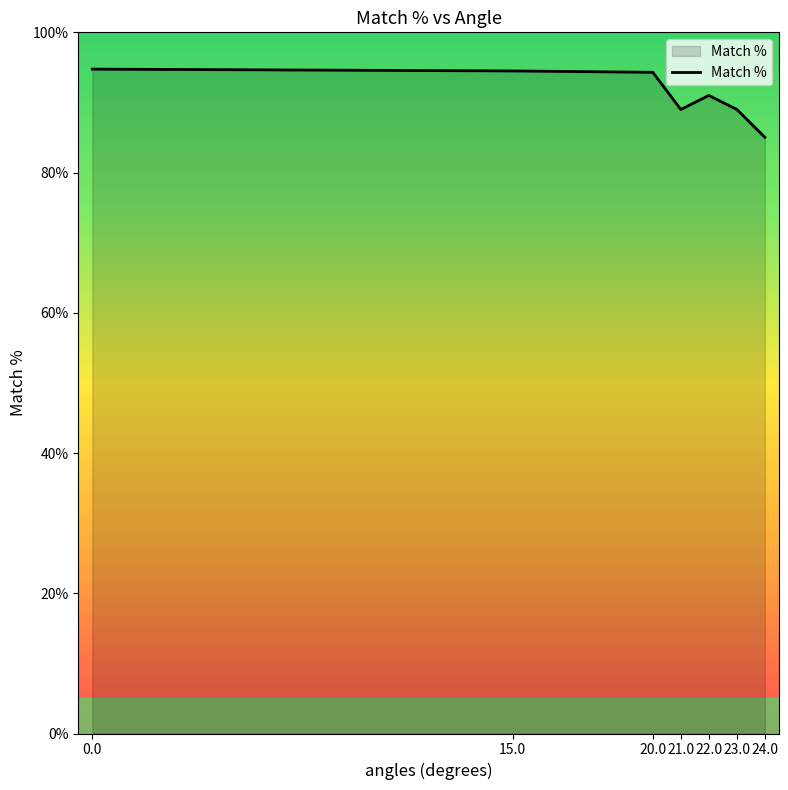

What is the approximate value at 21.0?

89.0